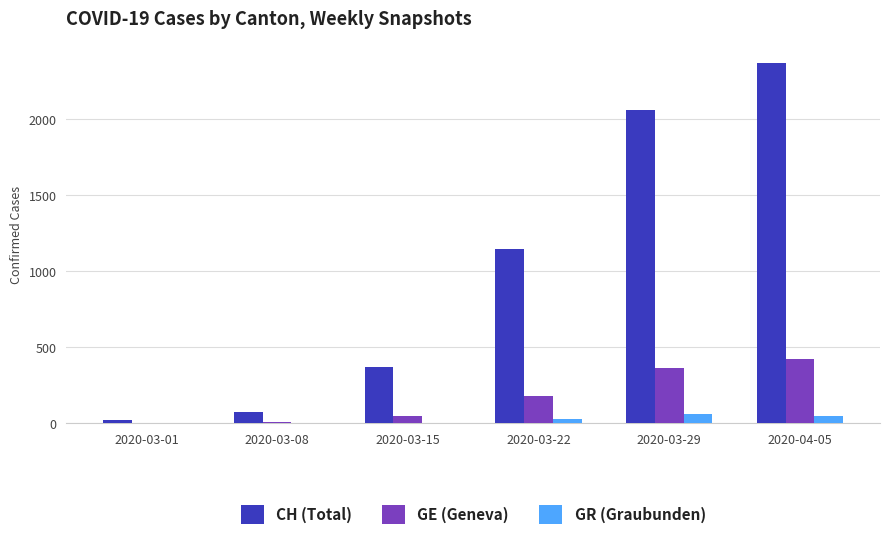

How many data points does each series have?

6